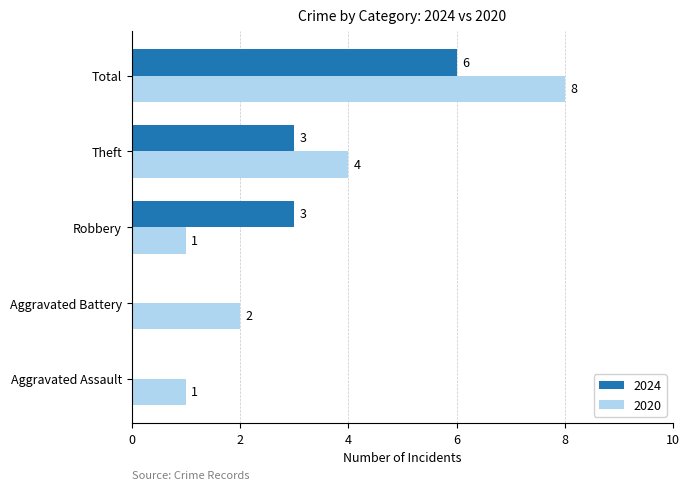

Between Robbery and Total, which series saw the biggest shift?

2020